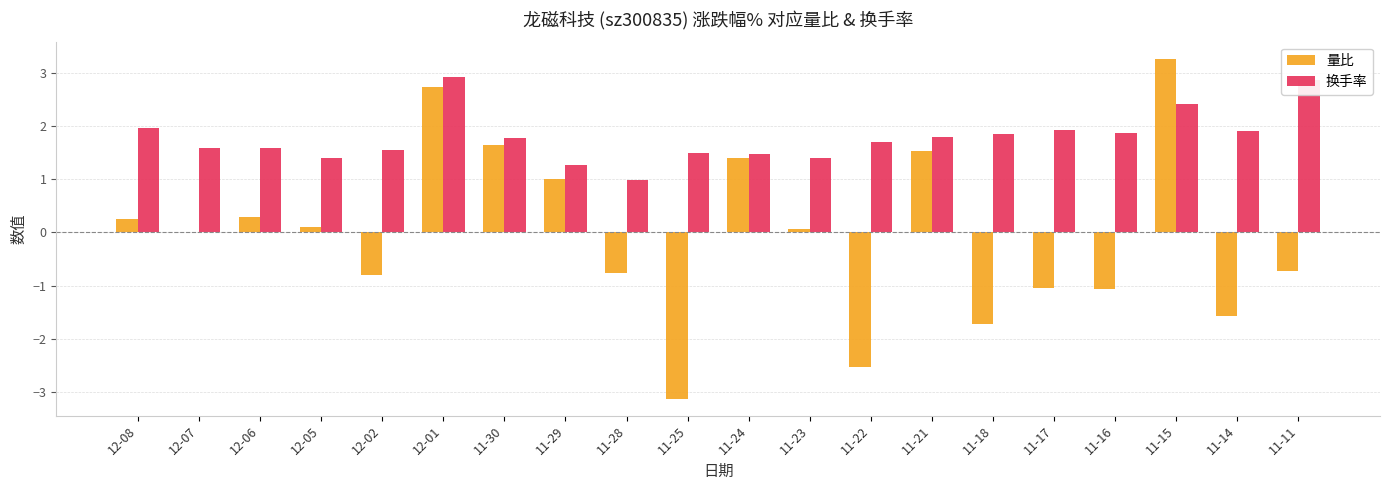

The value of 换手率 at 12-05 is 1.4. True or false?

True